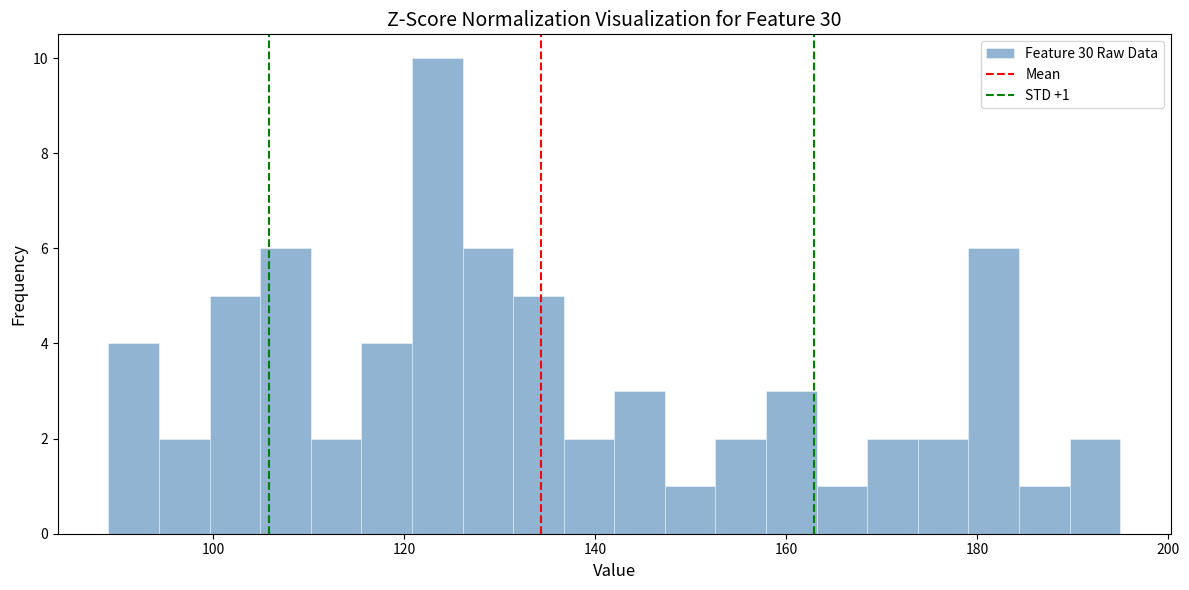

Read against the x-axis, roughly where is the centre of the tallest bar?

124